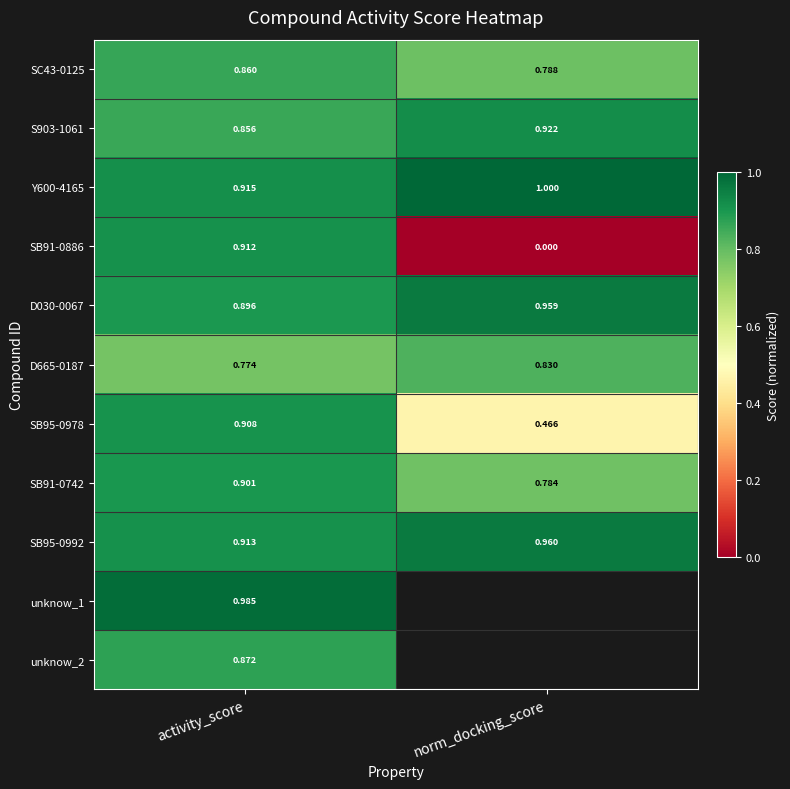

Where is D665-0187 nearest to the value 0?

activity_score